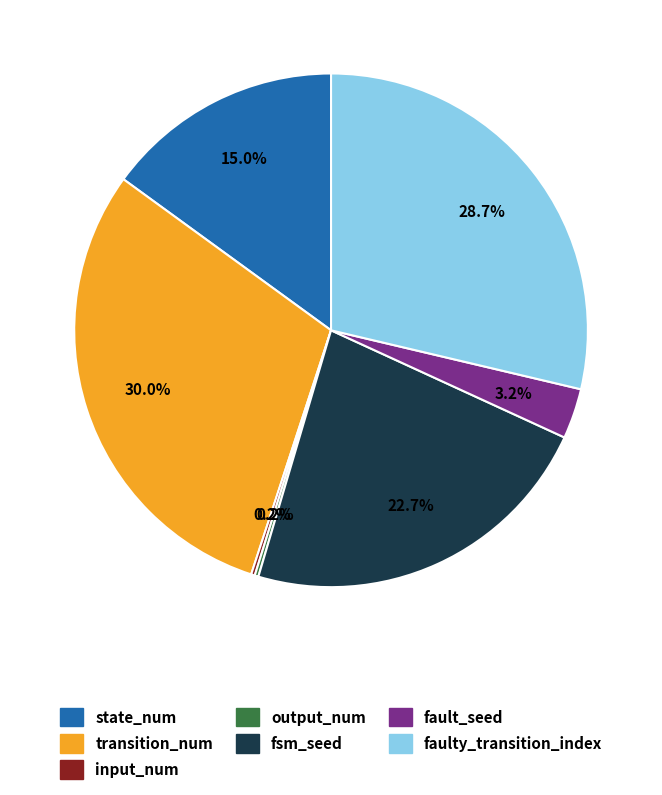

To the nearest percent, what is the difference between the largest and smallest slice percentages?

30%